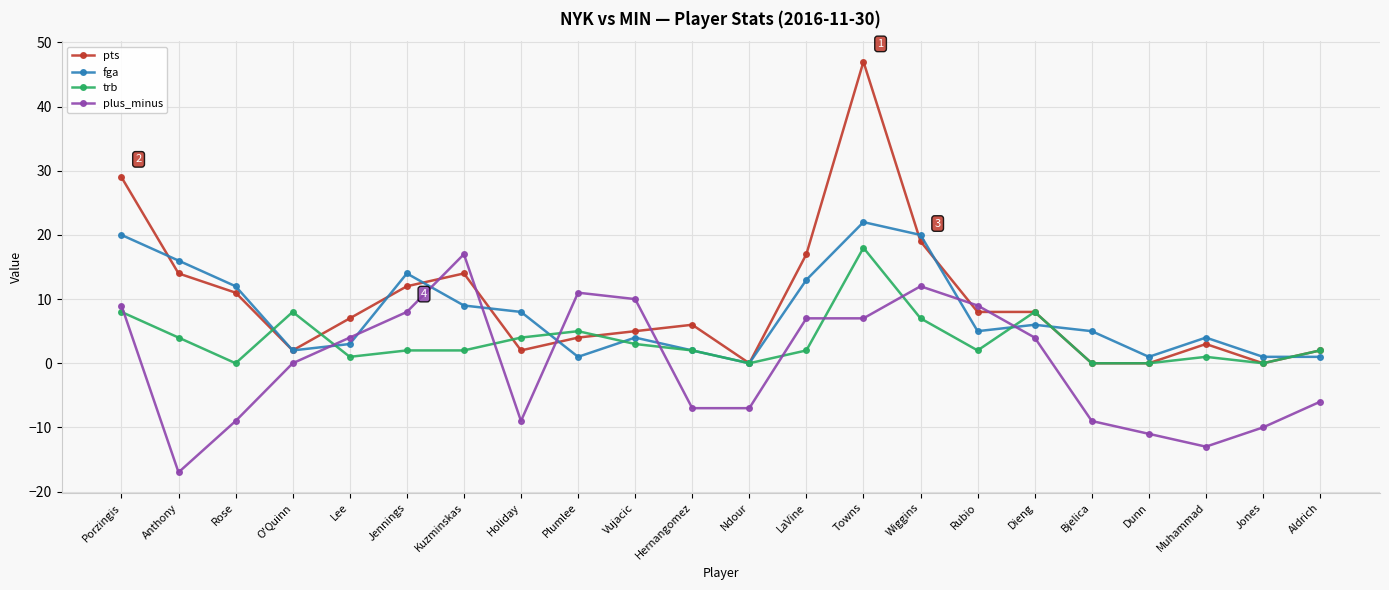

Rank the series by their average value, from highest to lowest.

pts, fga, trb, plus_minus